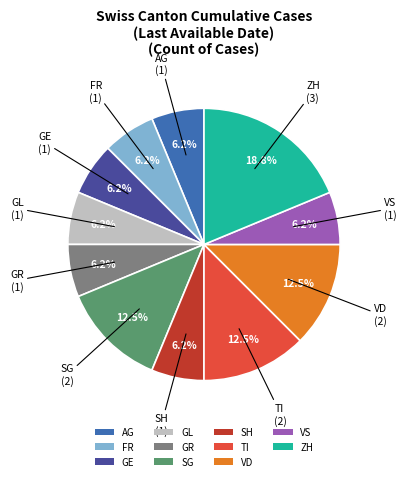

Does FR account for over 50% of the chart?

No